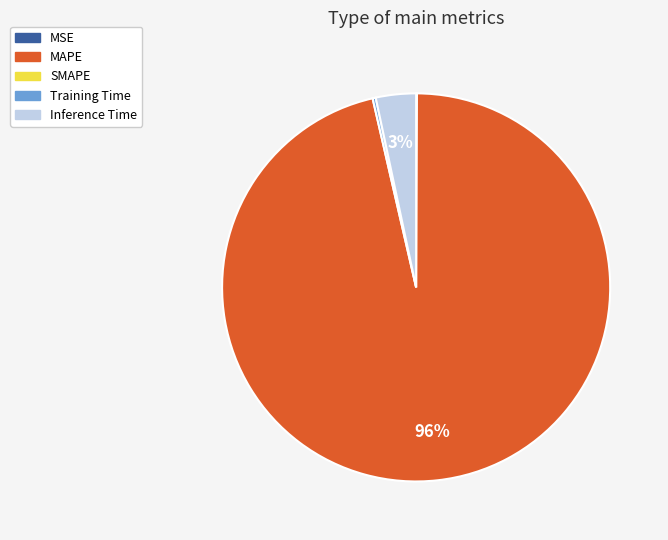

To the nearest percent, what is the average slice percentage?

25%